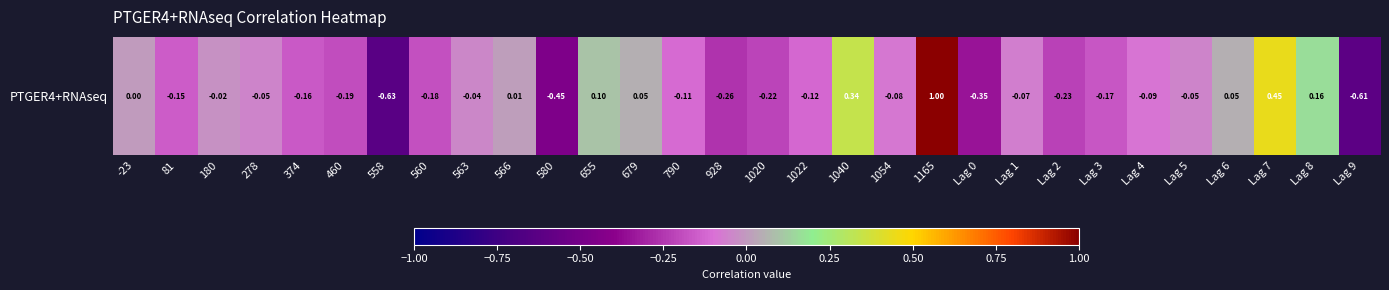

What is the difference between the values at 558 and Lag 7?

1.1